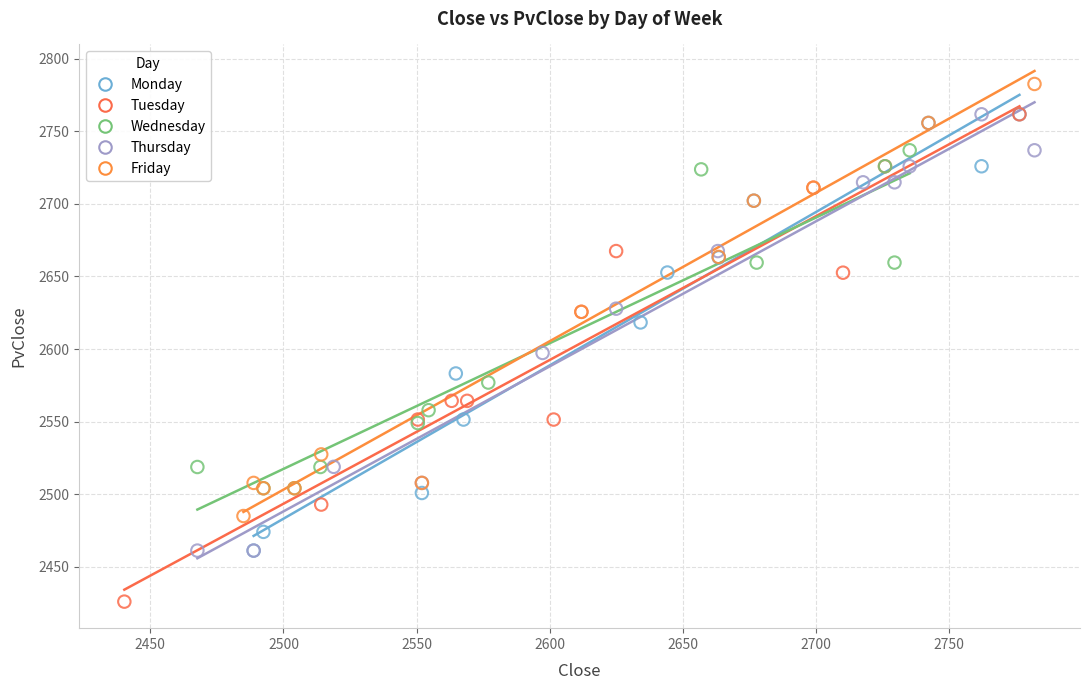

Which series contains the lowest Y value?

Tuesday